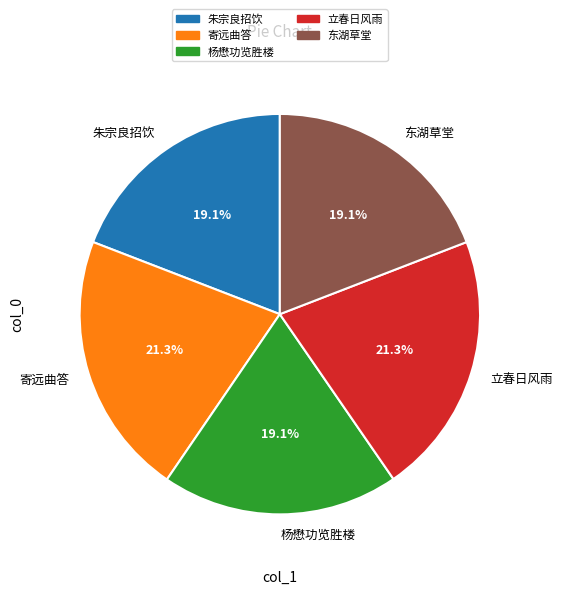

Is the sum of 立春日风雨 and 朱宗良招饮 greater than half?

No